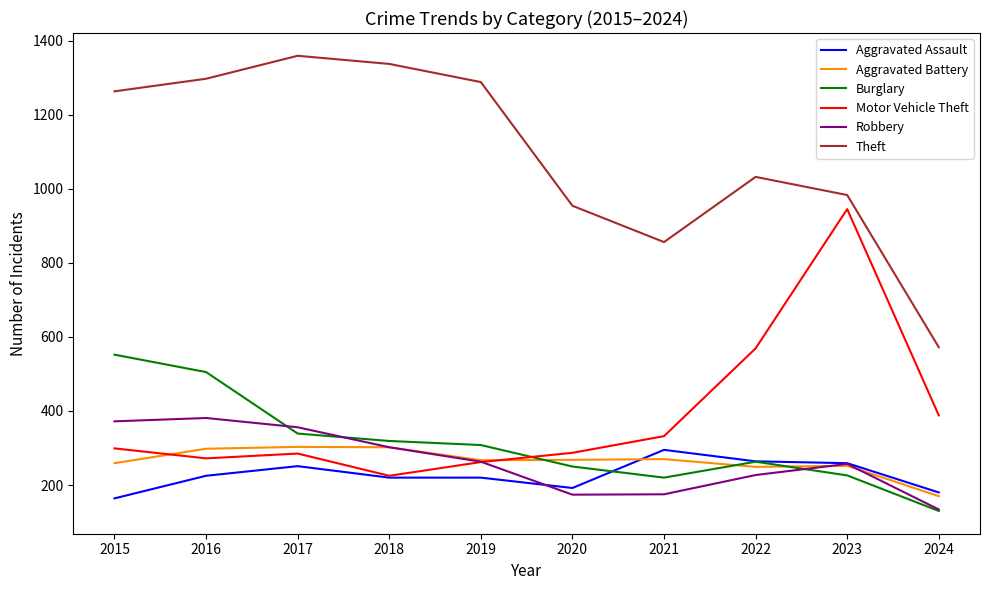

Is the value of Burglary at 2024 greater than the value of Theft at 2015?

No